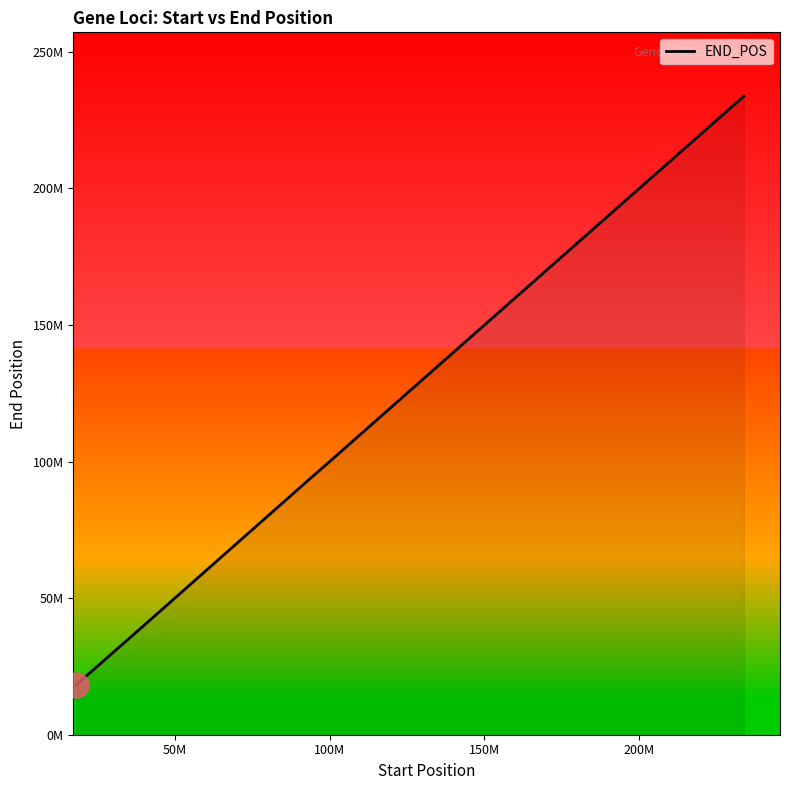

What is the average value?

77497918